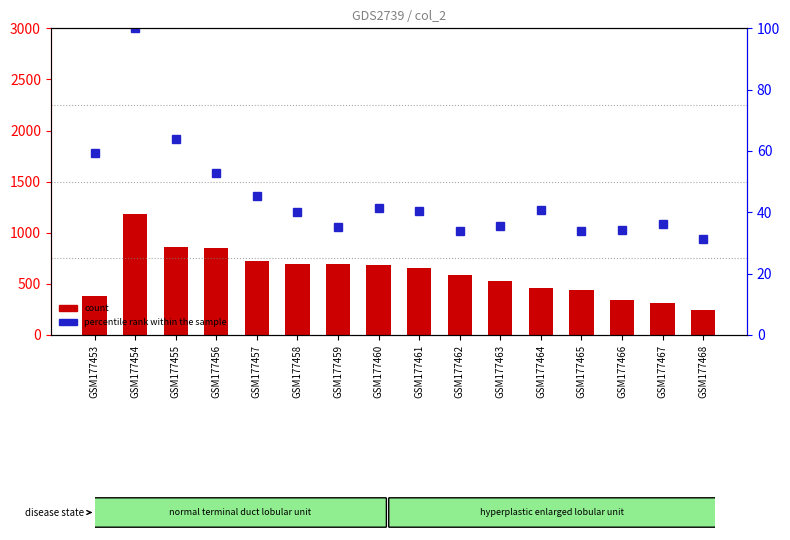

What is the maximum value shown in the chart?

1184.0